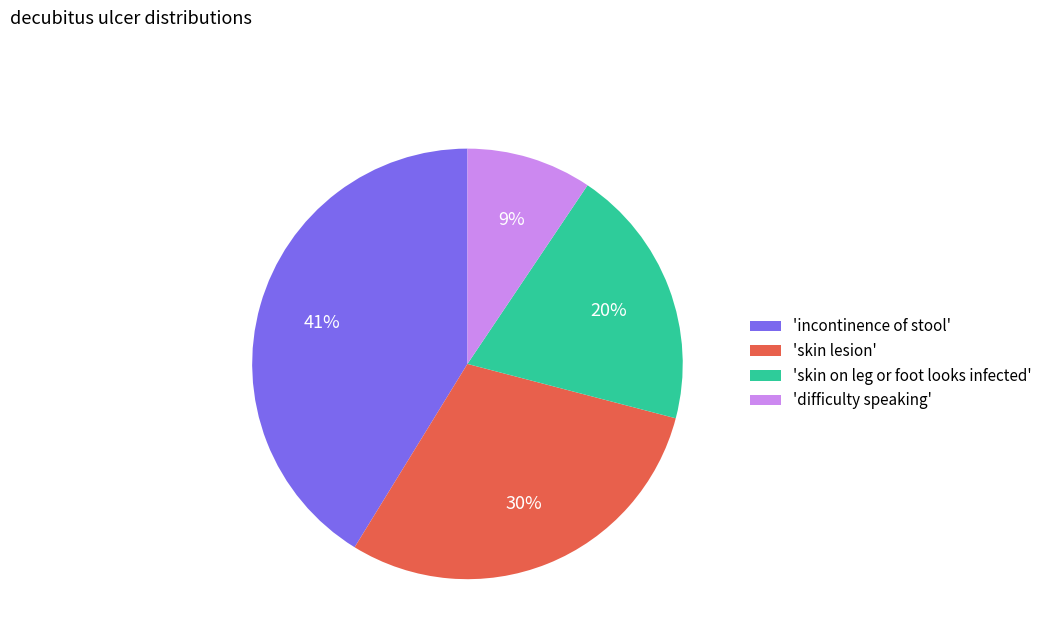

How many slices are in this pie chart?

4